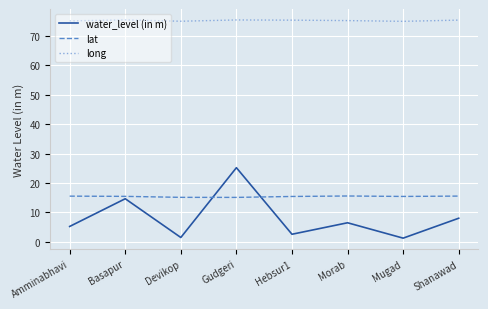

Rank the series at Hebsur1 from highest to lowest value.

long, lat, water_level (in m)